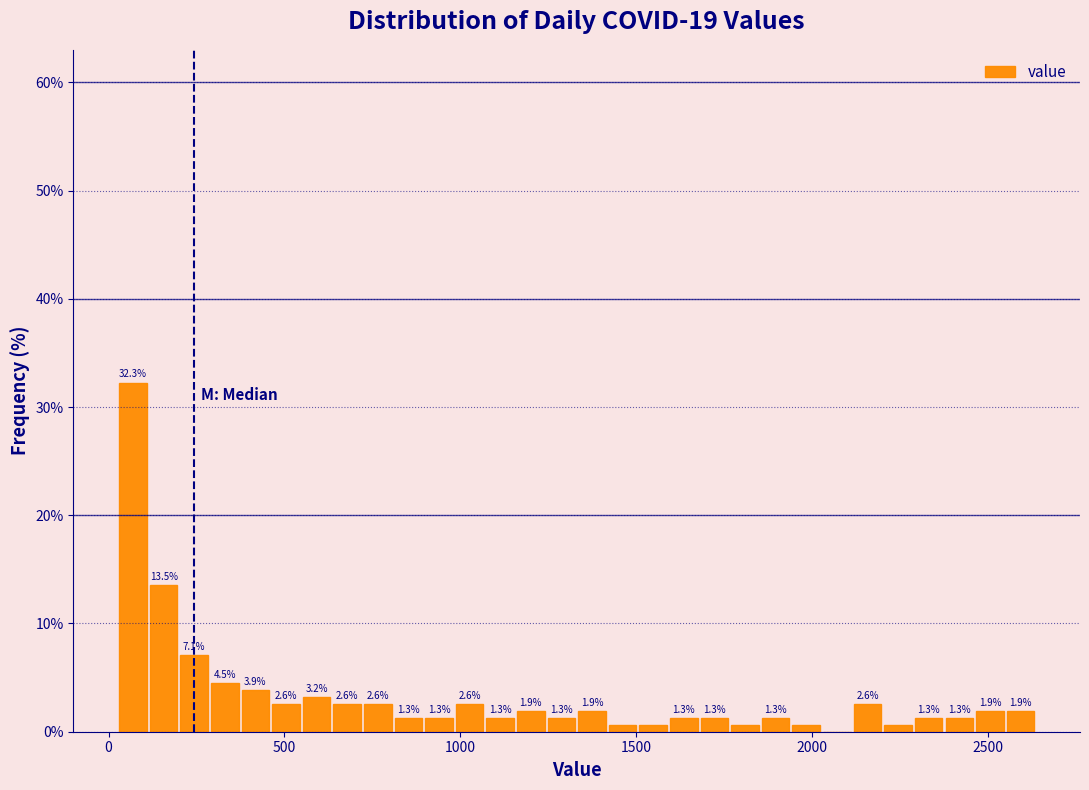

Around what value on the x-axis is the tallest bar? Give the approximate position of its centre, as read against the axis.

50